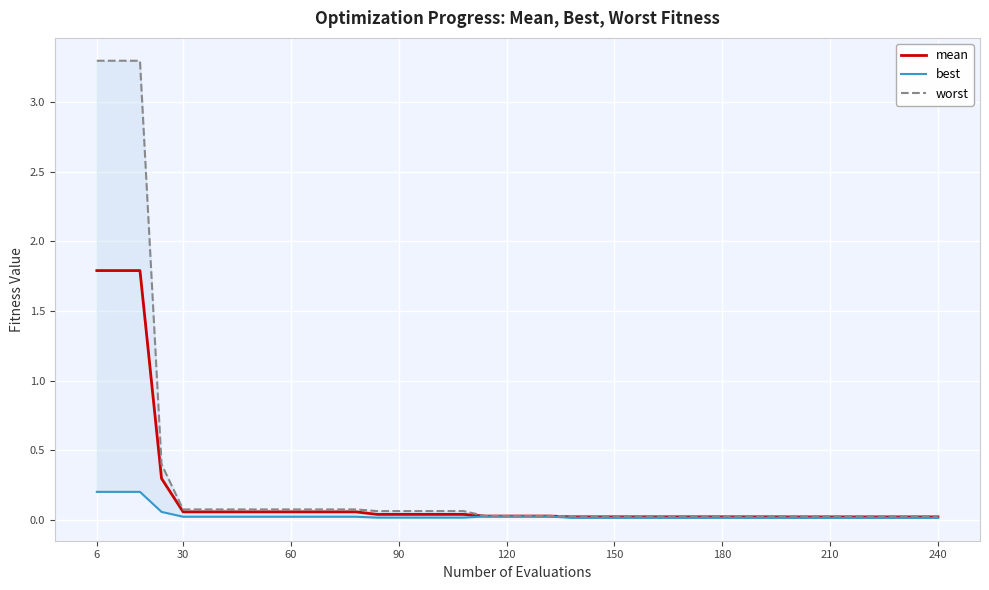

True or false: worst and best intersect in this chart.

False